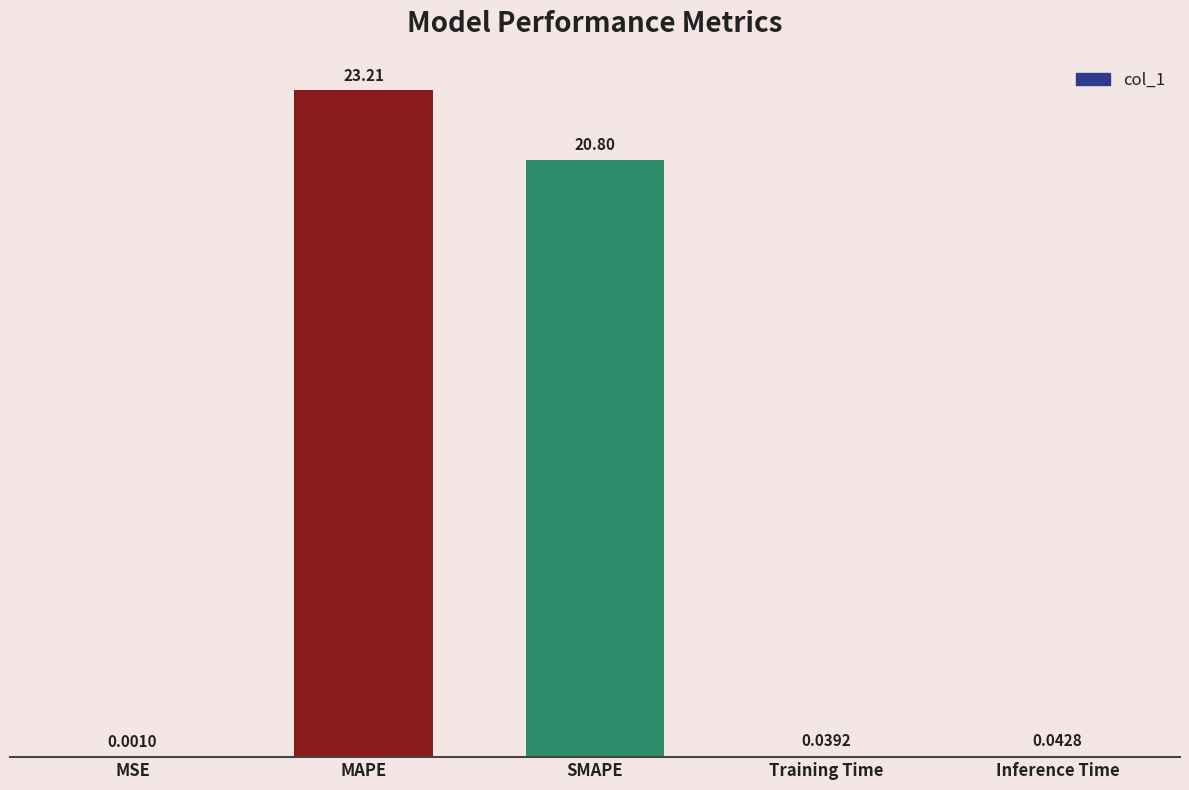

What is the maximum value shown in the chart?

23.2